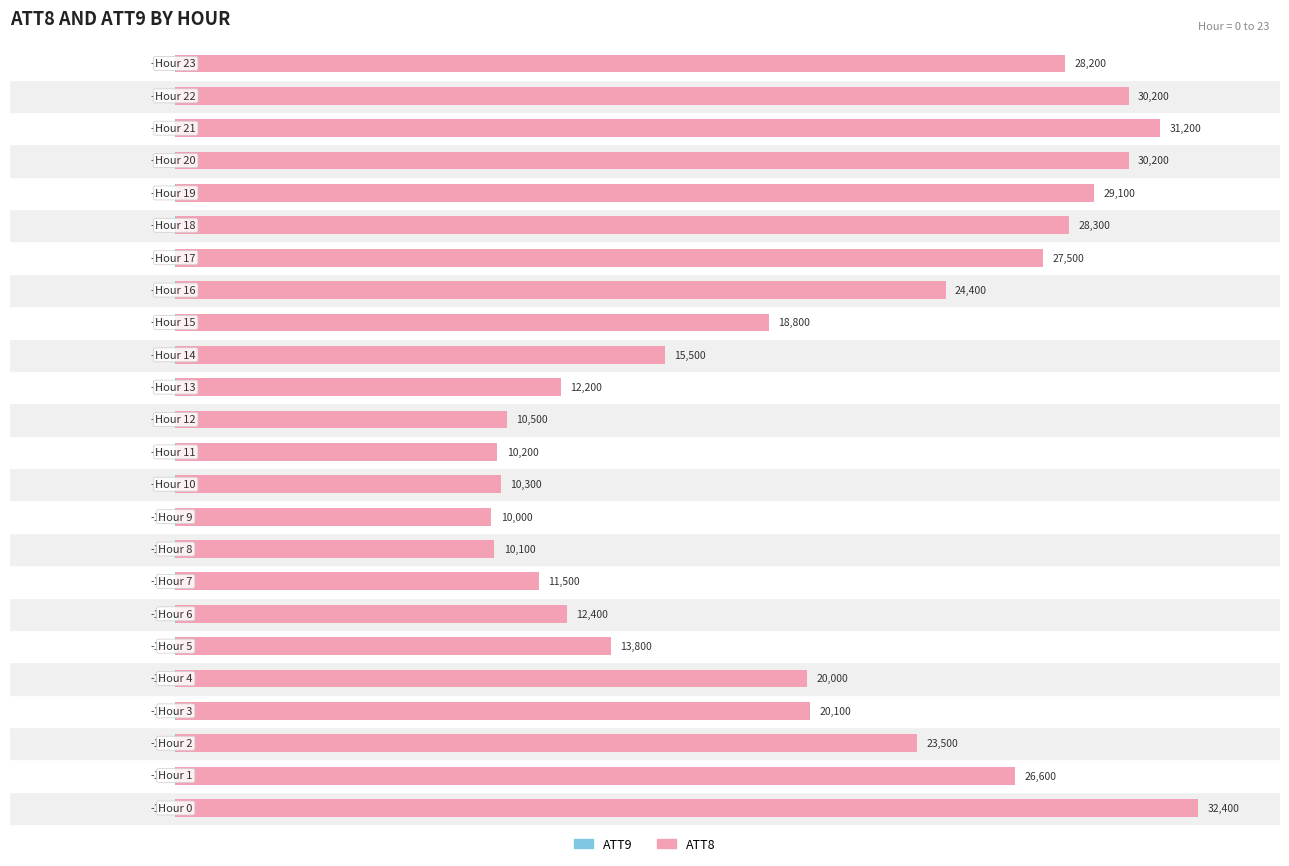

What are all the series names shown in the legend?

ATT9, ATT8